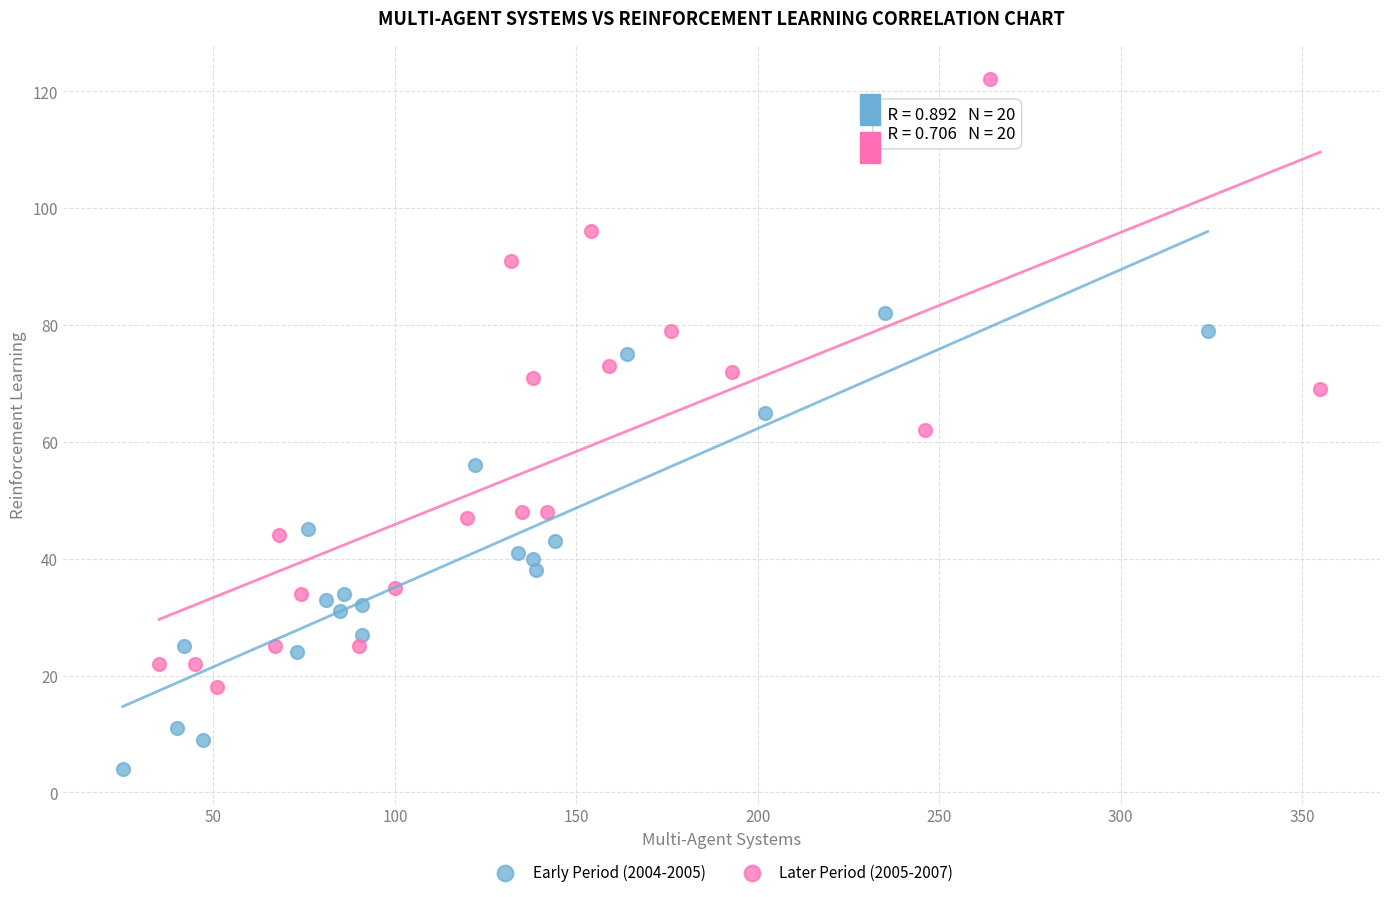

Which series reaches the maximum Y coordinate?

Later Period (2005-2007)